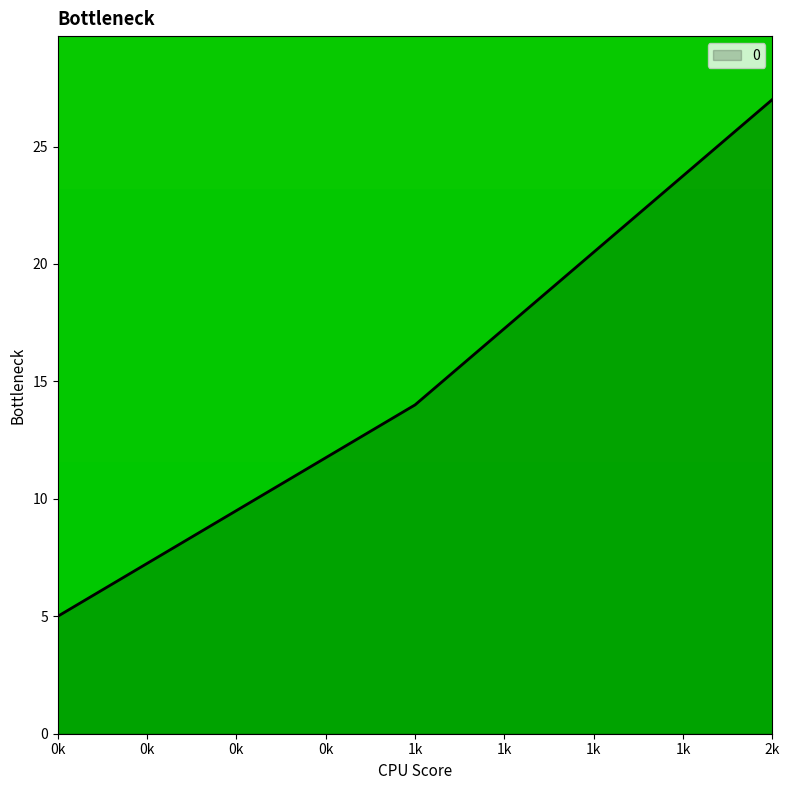

At which label is the value closest to 16?

1k